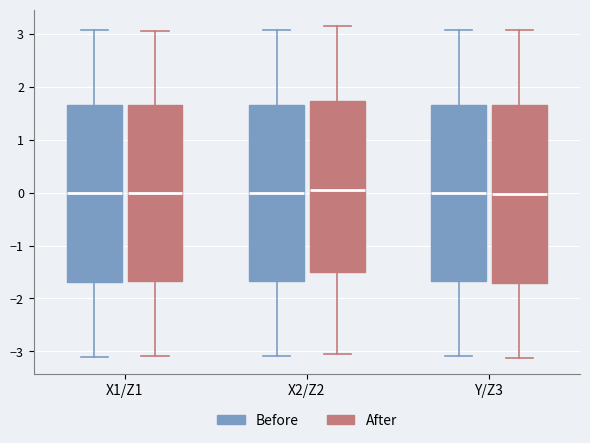

Where does the lower whisker of the box for X2/Z2 (After) end on the y-axis? The values are not printed on the chart, so give them approximately, as read against the axis.

-3.0